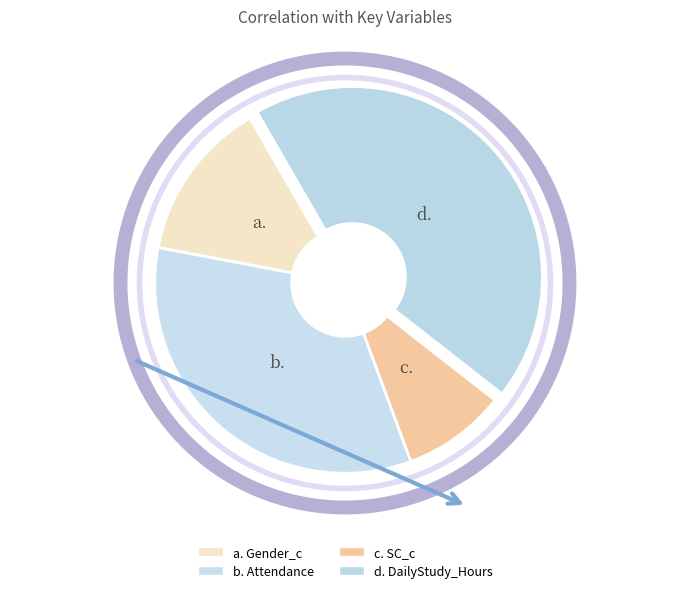

Which category has the biggest portion of the pie?

DailyStudy_Hours